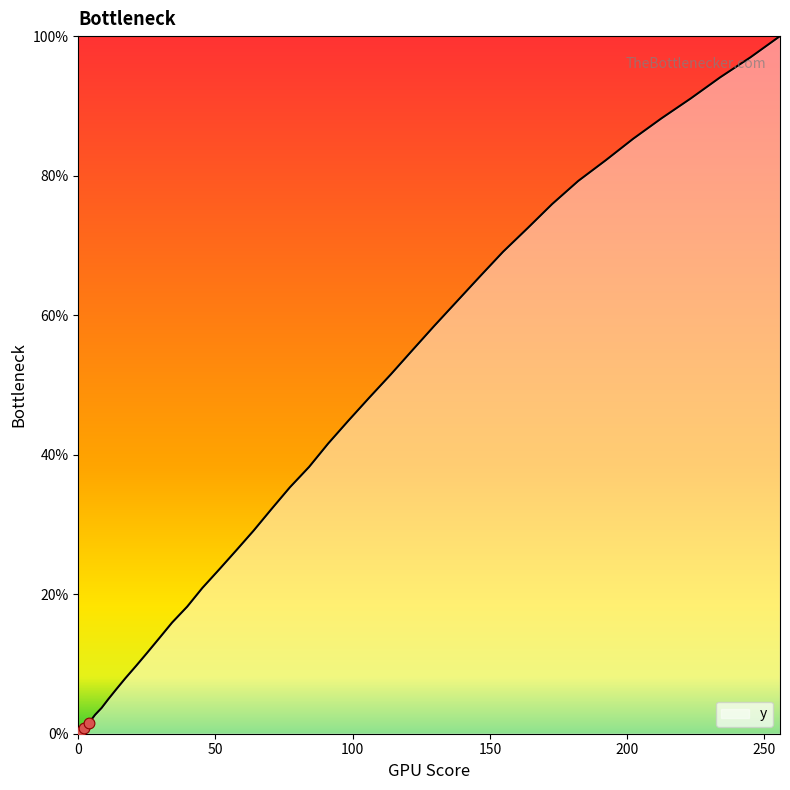

What is the difference between the maximum and minimum values?

100.0